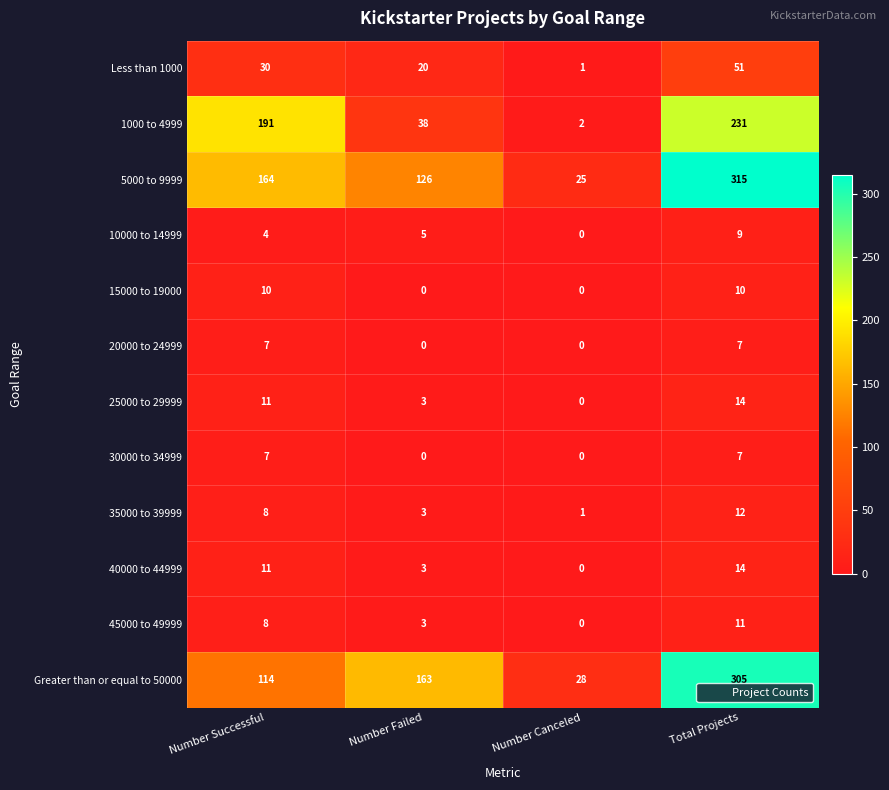

The 10000 to 14999 series shows 9 at Total Projects. True or false?

True